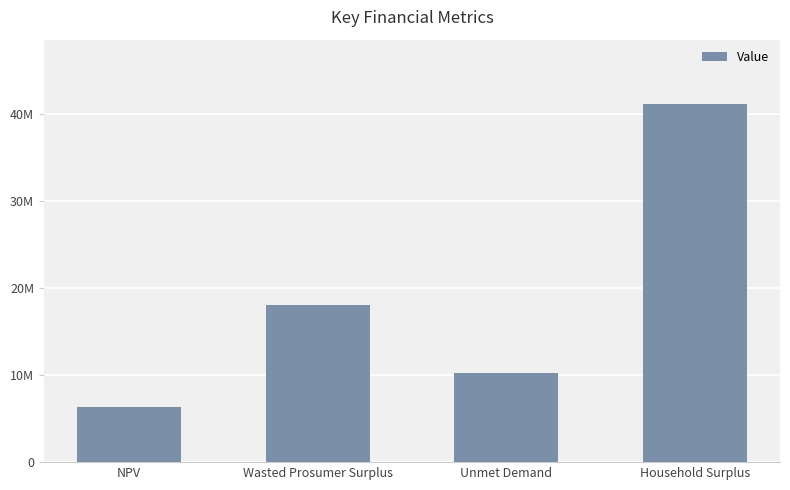

List the labels in order of value, smallest first.

NPV, Unmet Demand, Wasted Prosumer Surplus, Household Surplus